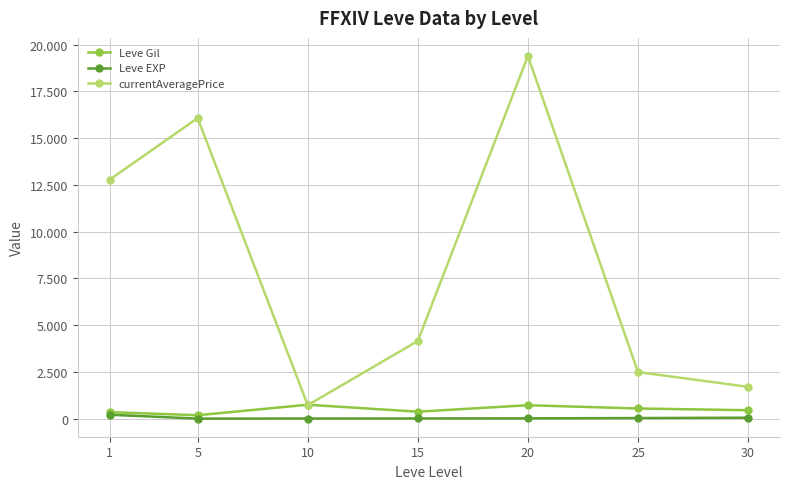

What are all the series names shown in the legend?

Leve Gil, Leve EXP, currentAveragePrice